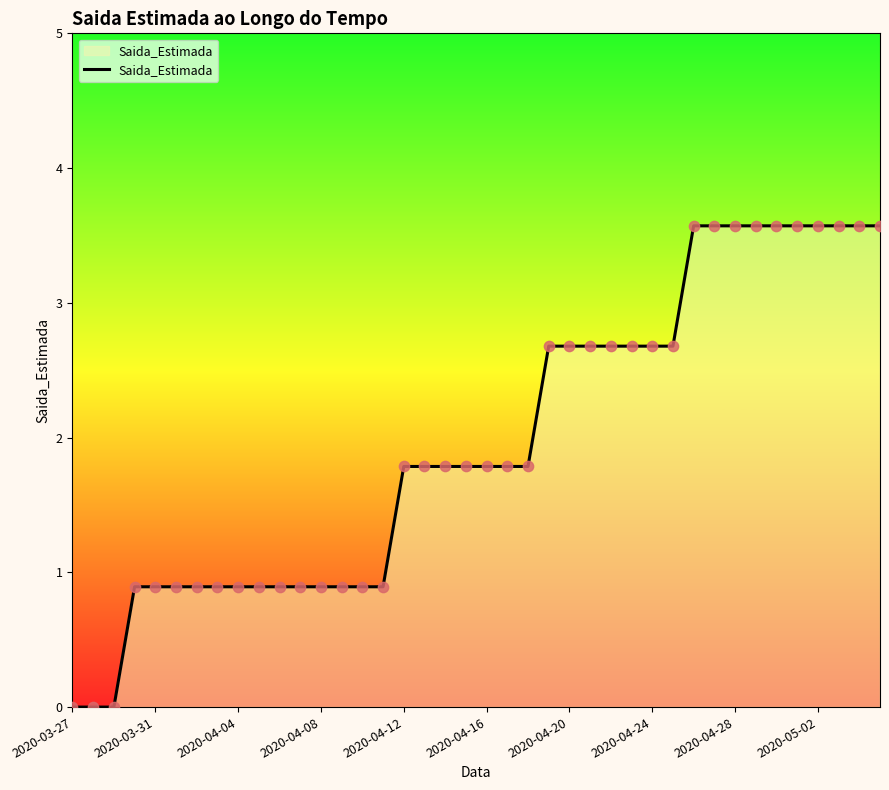

What is the ratio of the value at 2020-04-08 to the value at 28?

0.3